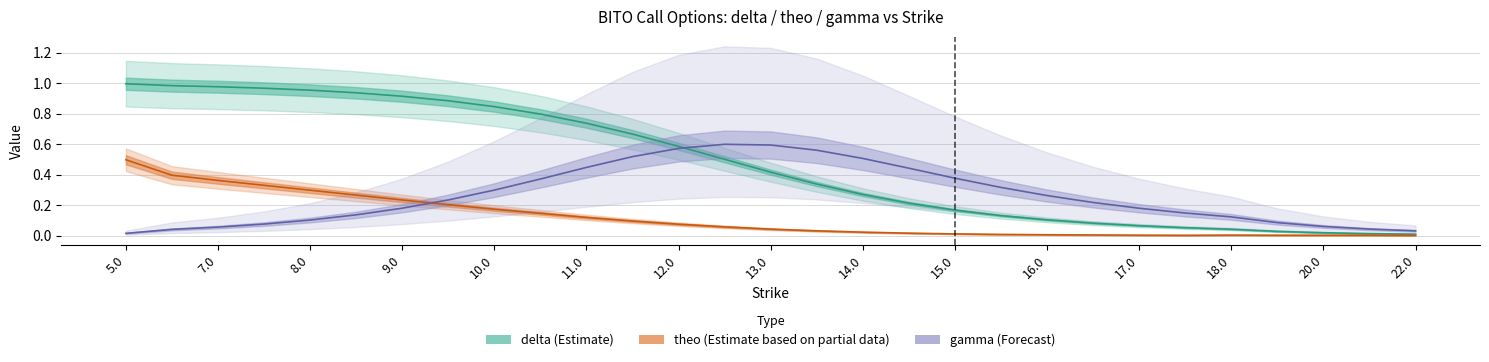

Which series has the largest total across all categories?

delta (Estimate)